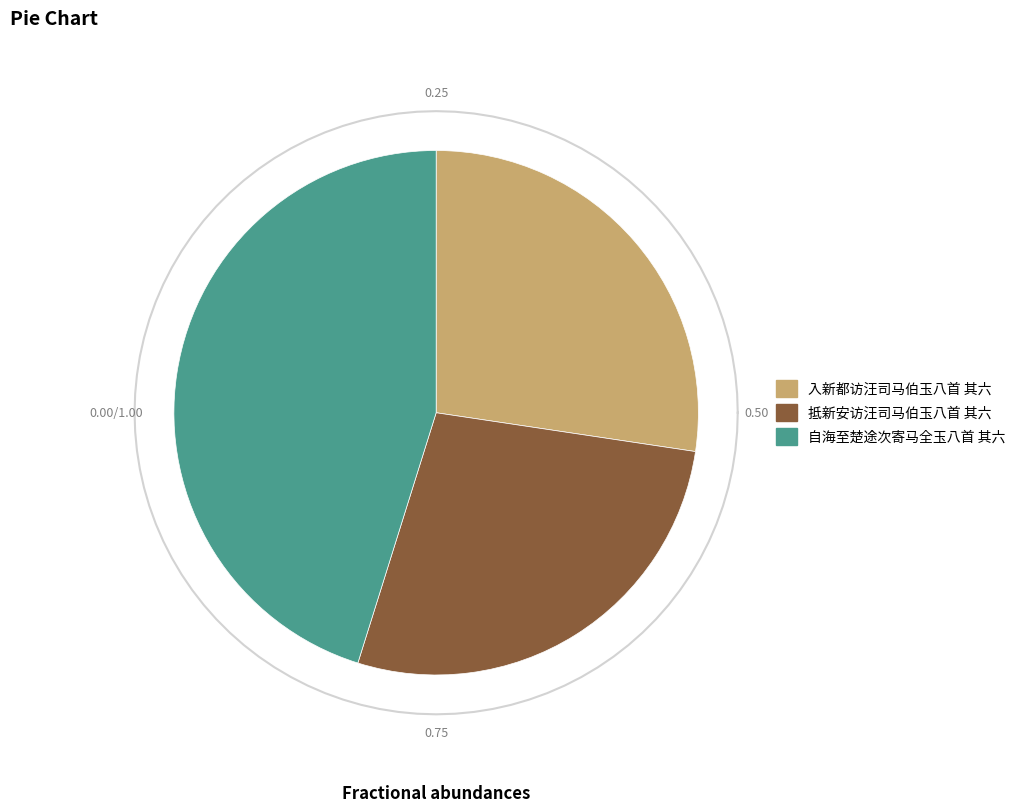

To the nearest percent, what is the average slice percentage?

33%